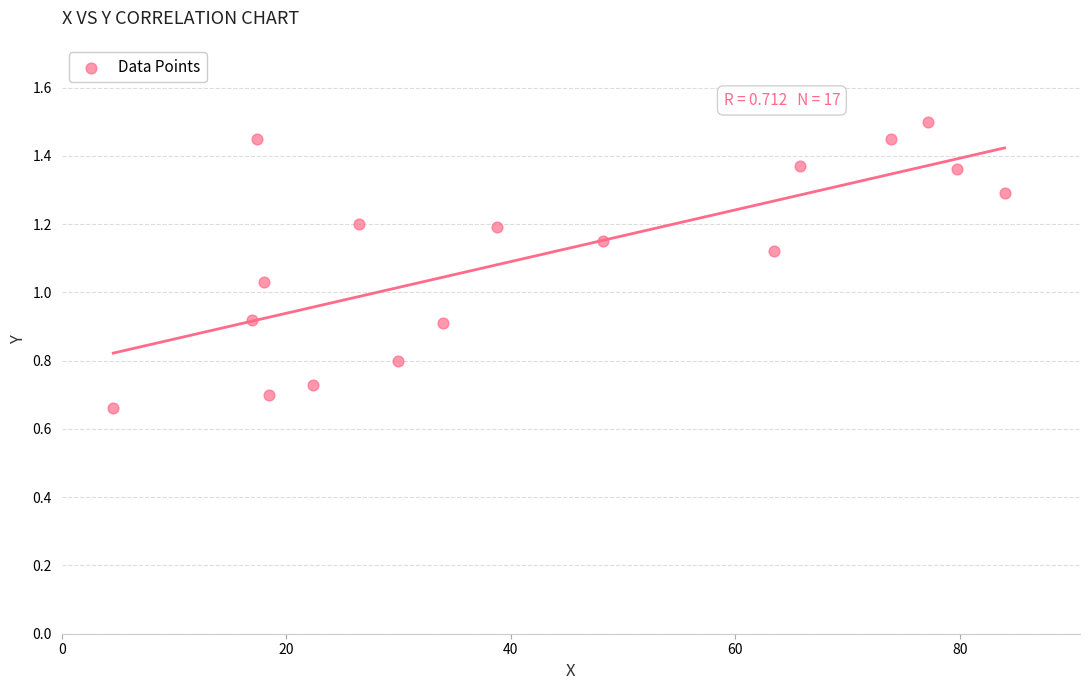

What is the range of X values (max minus min)?

79.4